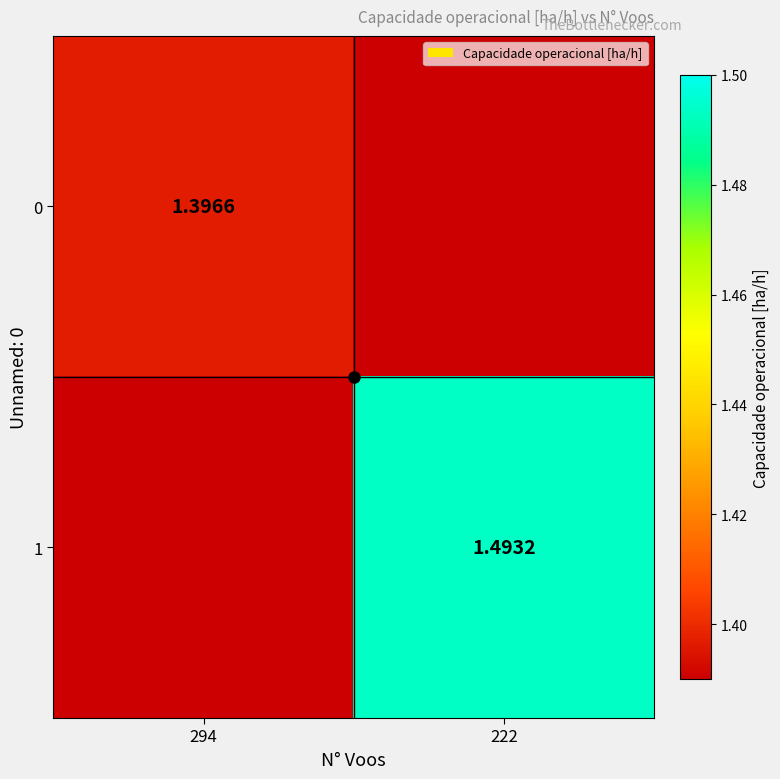

At which label does 0 reach its peak?

294